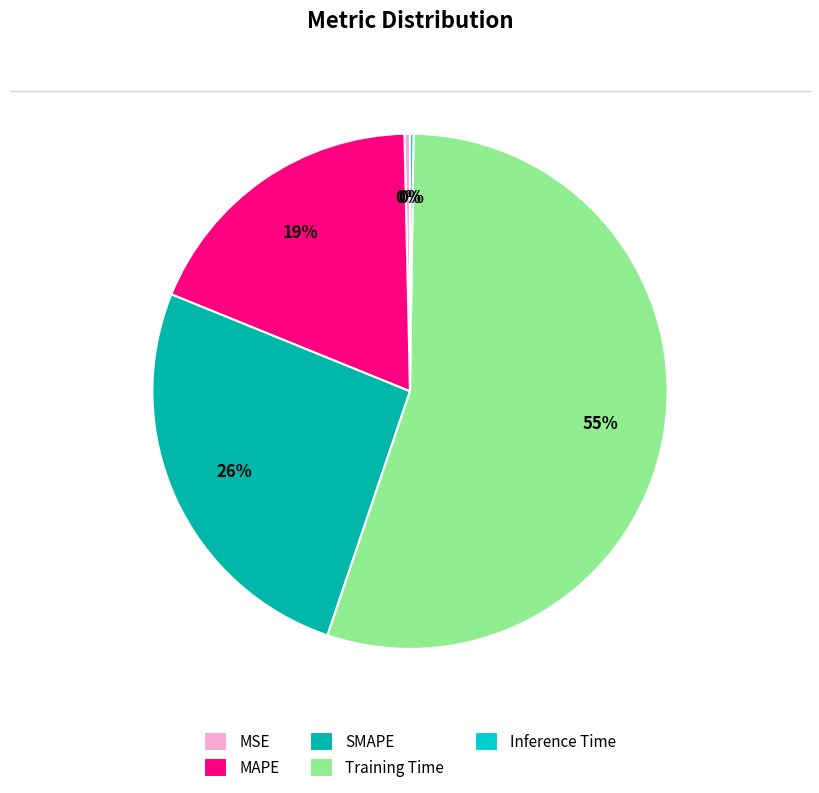

What is the largest slice in the pie chart?

Training Time